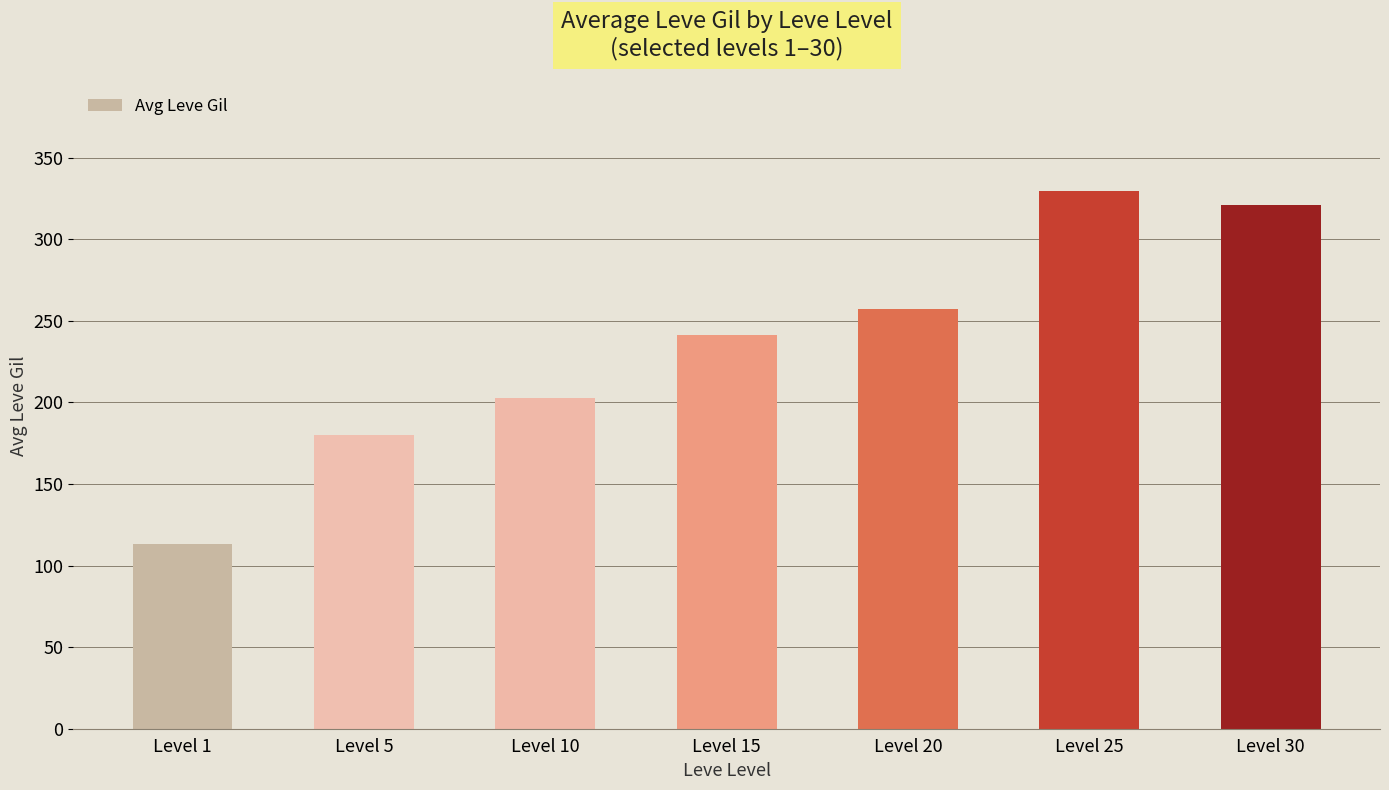

Approximately how many times larger is the value at Level 1 compared to Level 20?

0.4